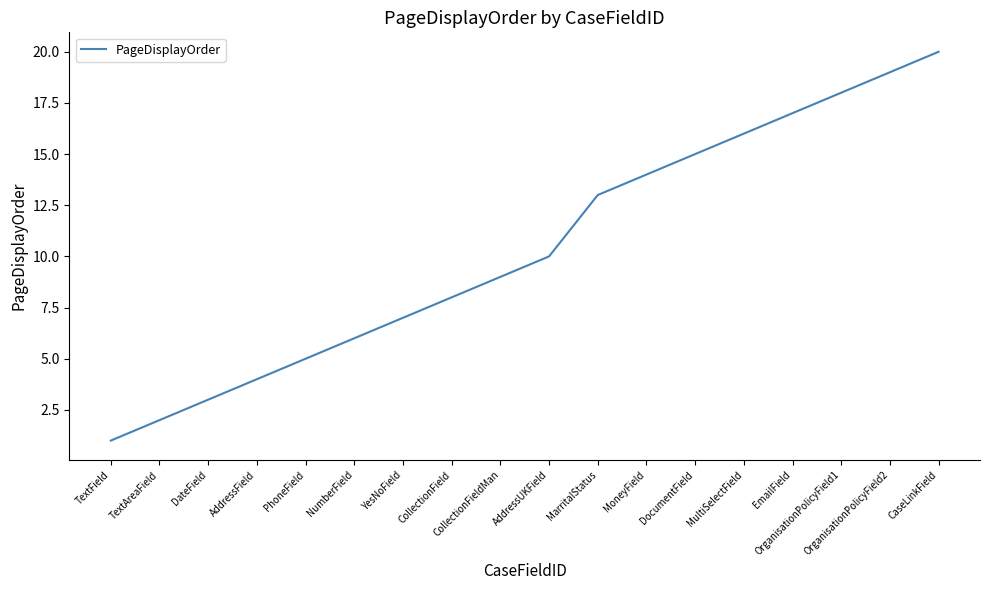

Which label corresponds to the smallest value in the chart?

TextField